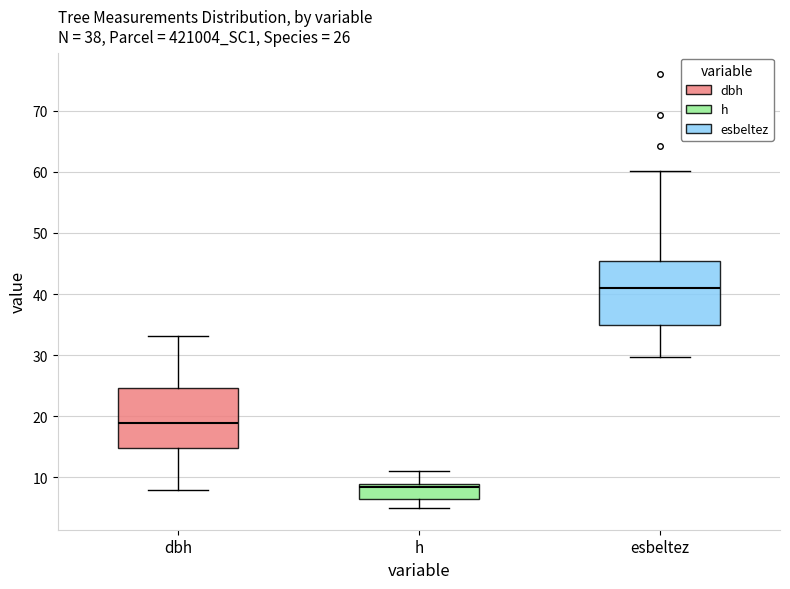

Which box has the lowest median line?

h